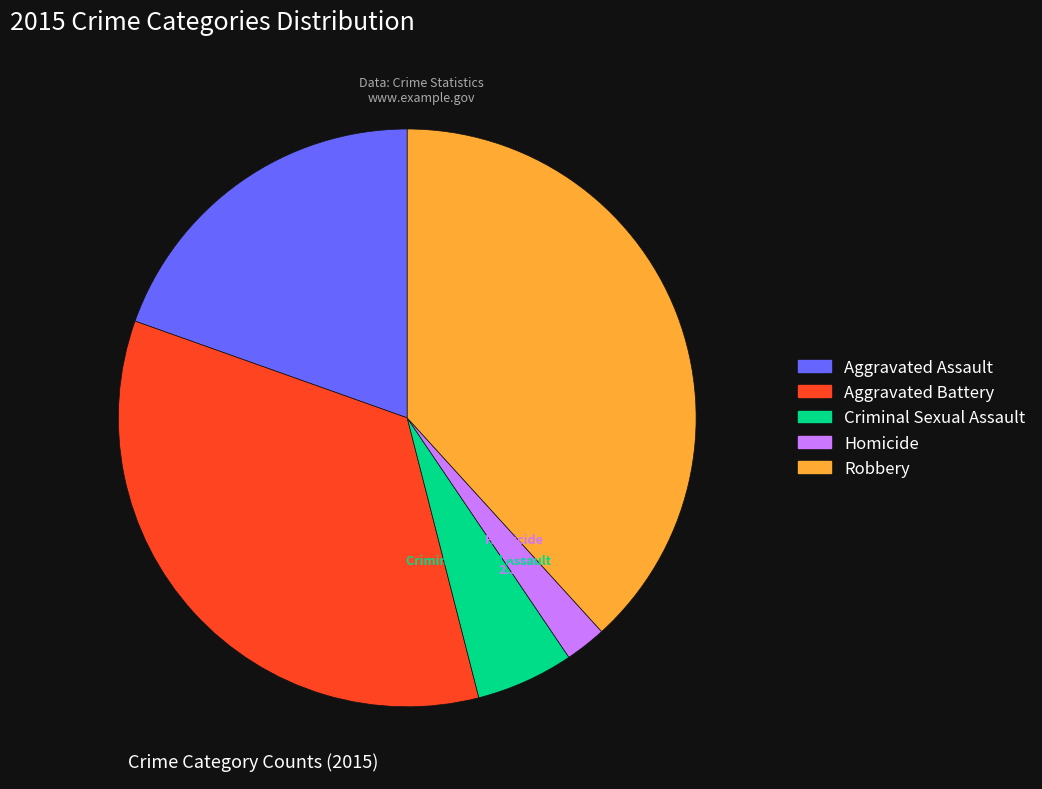

To the nearest percent, what percentage of the pie is Homicide?

2%